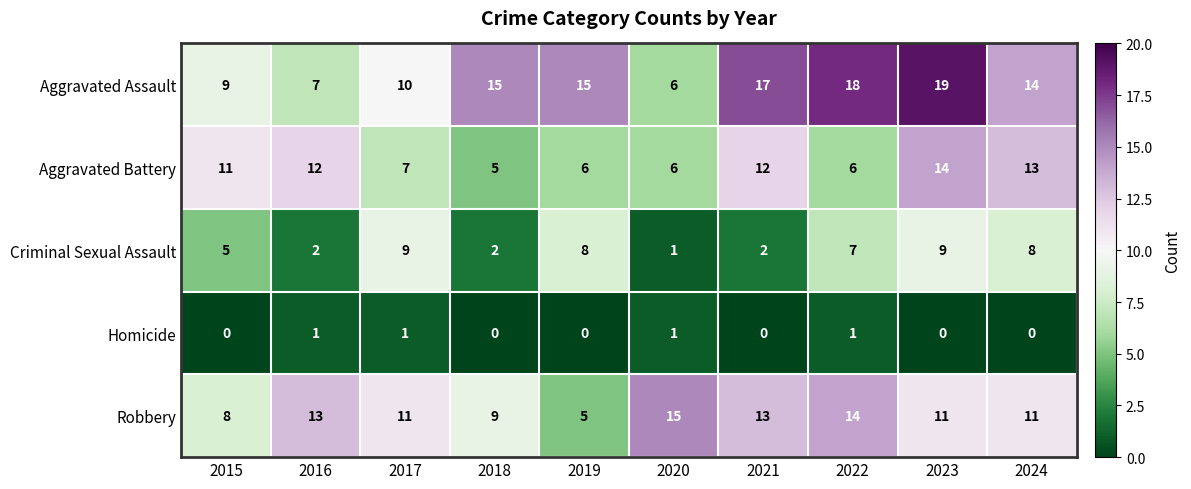

Which category has the lowest value in the Robbery series?

2019